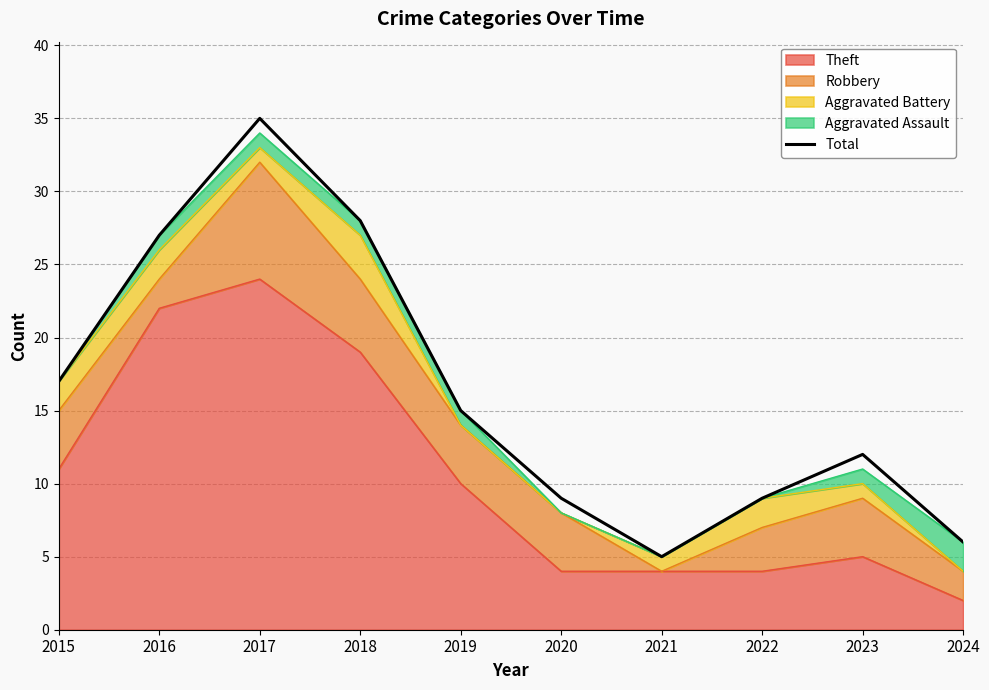

List the labels in order of value, largest first.

2017, 2018, 2016, 2015, 2019, 2023, 2020, 2022, 2024, 2021